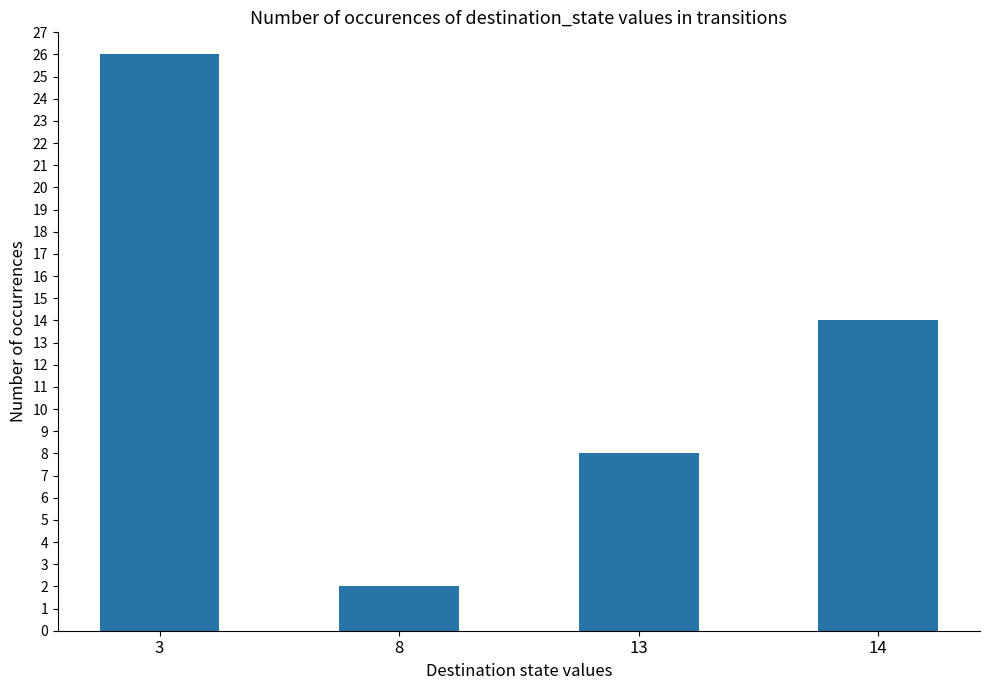

Rank the categories by value from lowest to highest.

8, 13, 14, 3